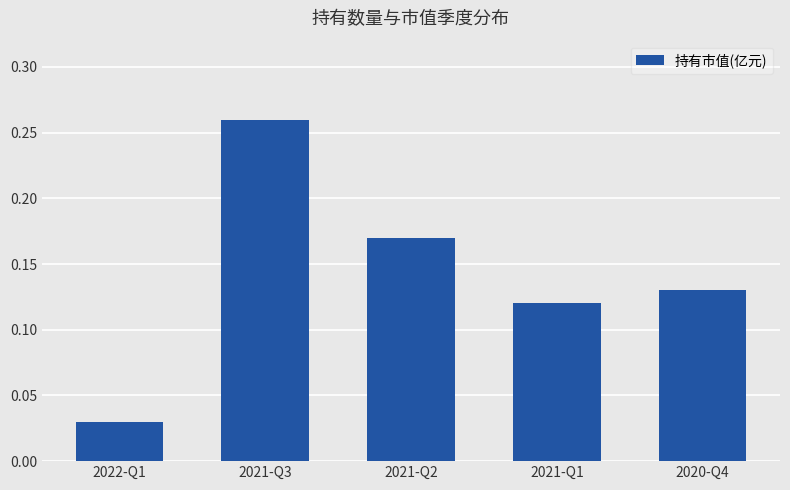

What position from the right is 2022-Q1?

5